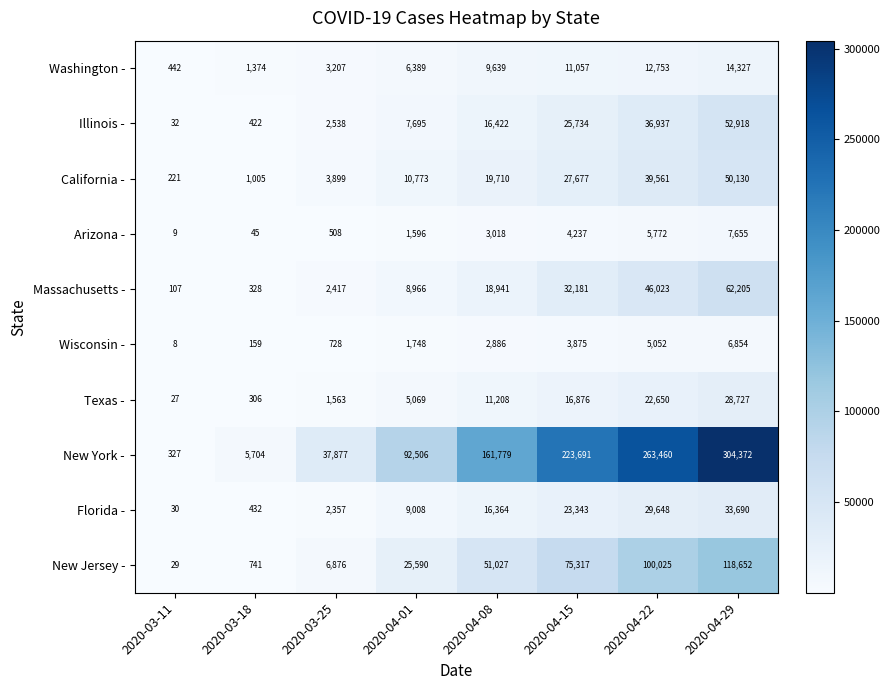

What is the smallest value displayed?

8